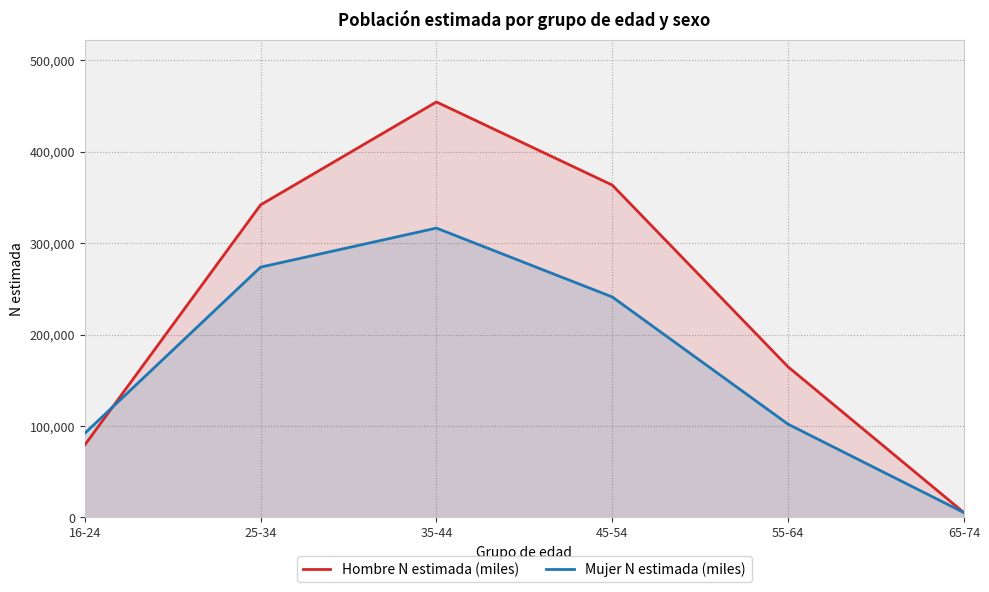

After their last crossing, which series has the higher values: Hombre N estimada (miles) or Mujer N estimada (miles)?

Hombre N estimada (miles)